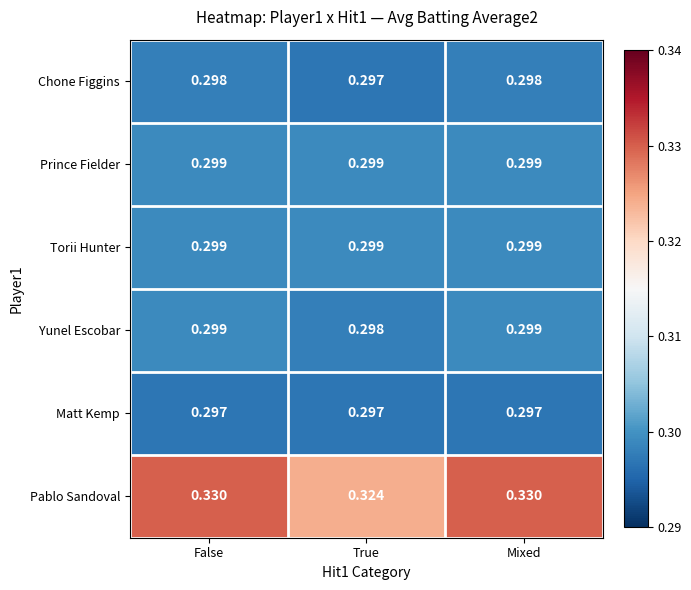

At which label does Pablo Sandoval reach its minimum?

True